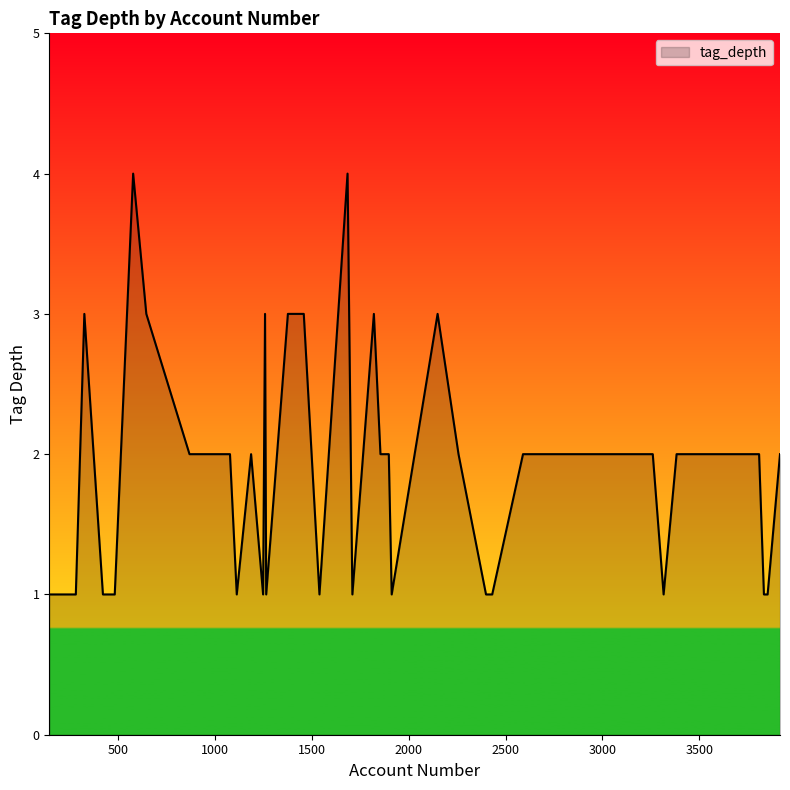

What is the greatest value displayed?

4